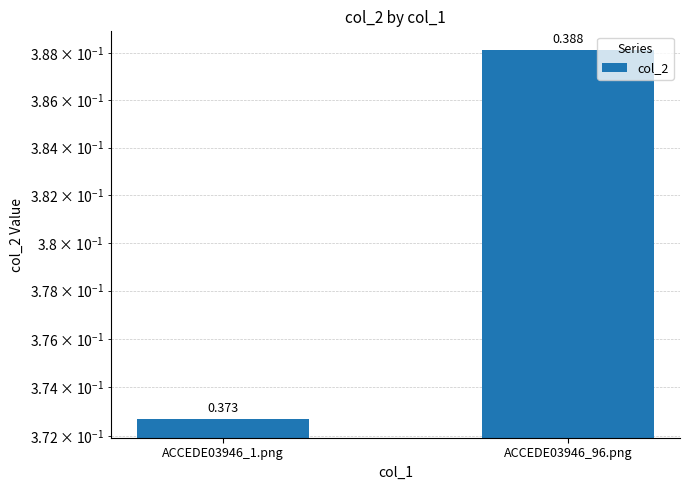

The chart shows a value of 0.6 at ACCEDE03946_96.png. True or false?

False